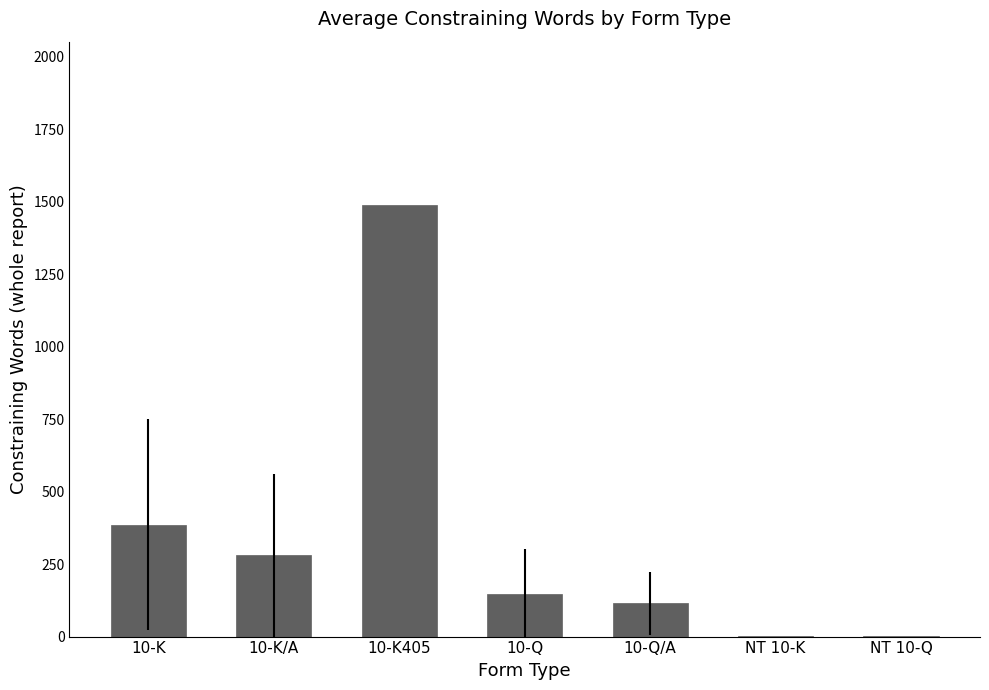

What is the greatest value displayed?

1488.0